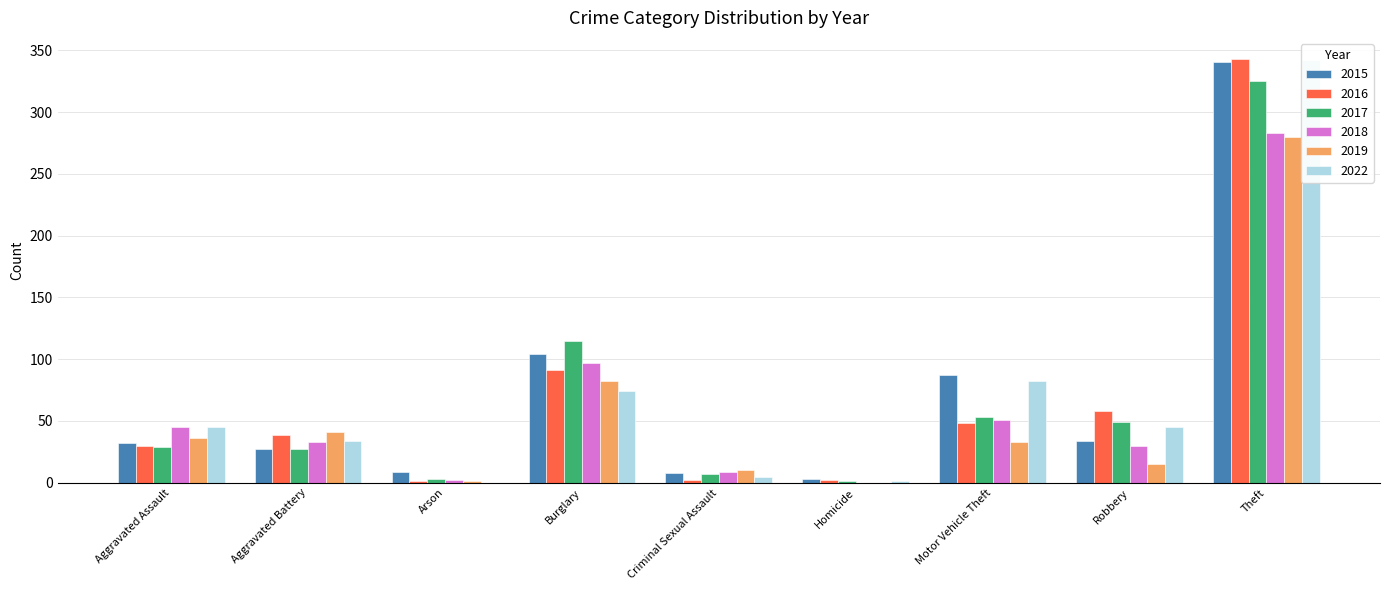

At which category is the sum across all series the highest?

Theft